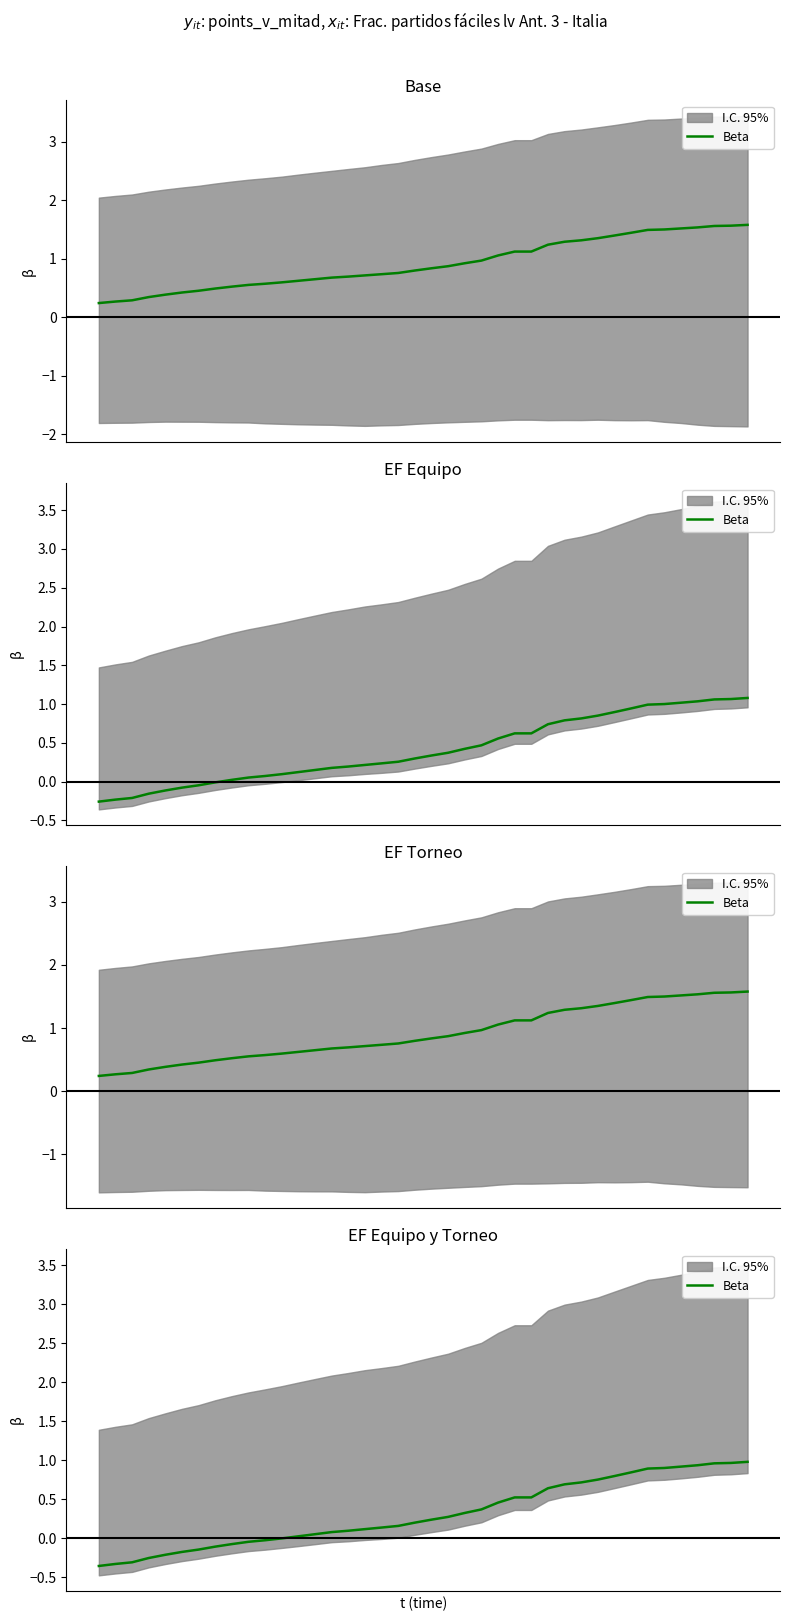

What is the sum of all values?

12.5